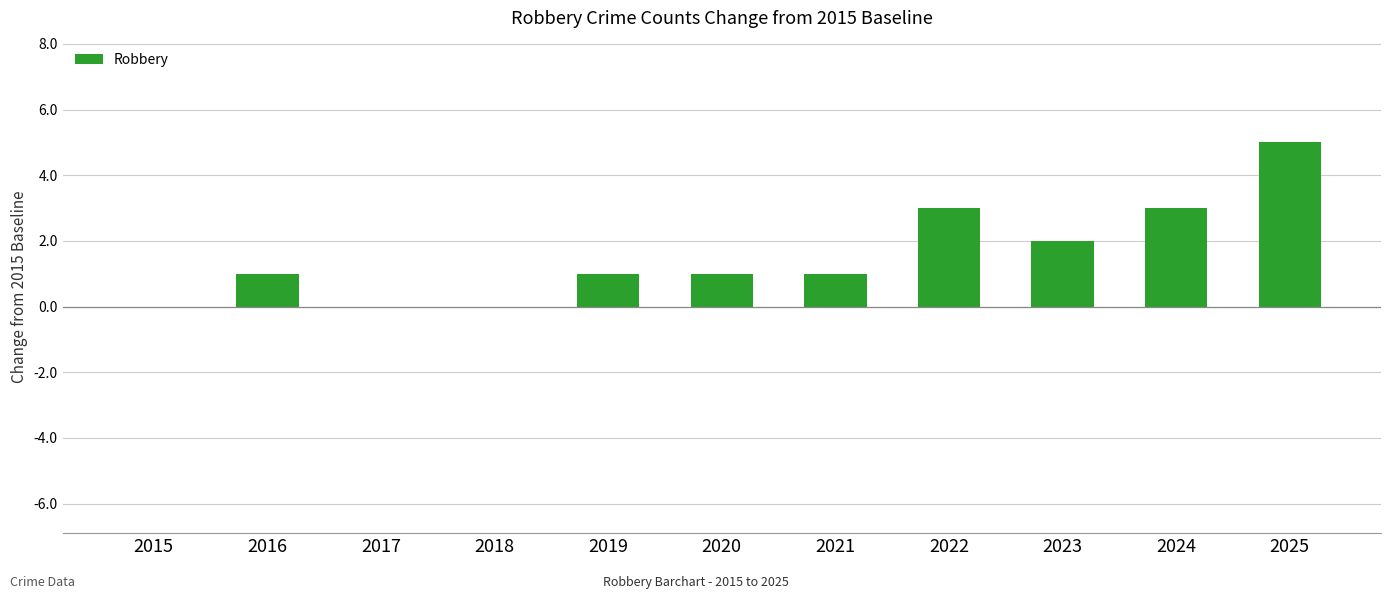

Which category has the highest value across all series?

2025